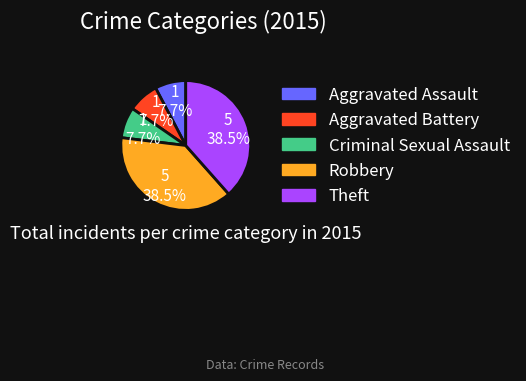

Is it true that Criminal Sexual Assault is 8% of the pie?

True